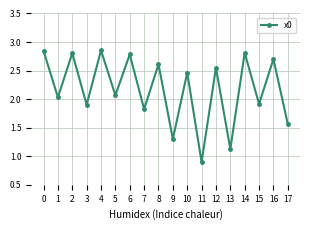

True or false: the data has more than 1 interior local peaks.

True